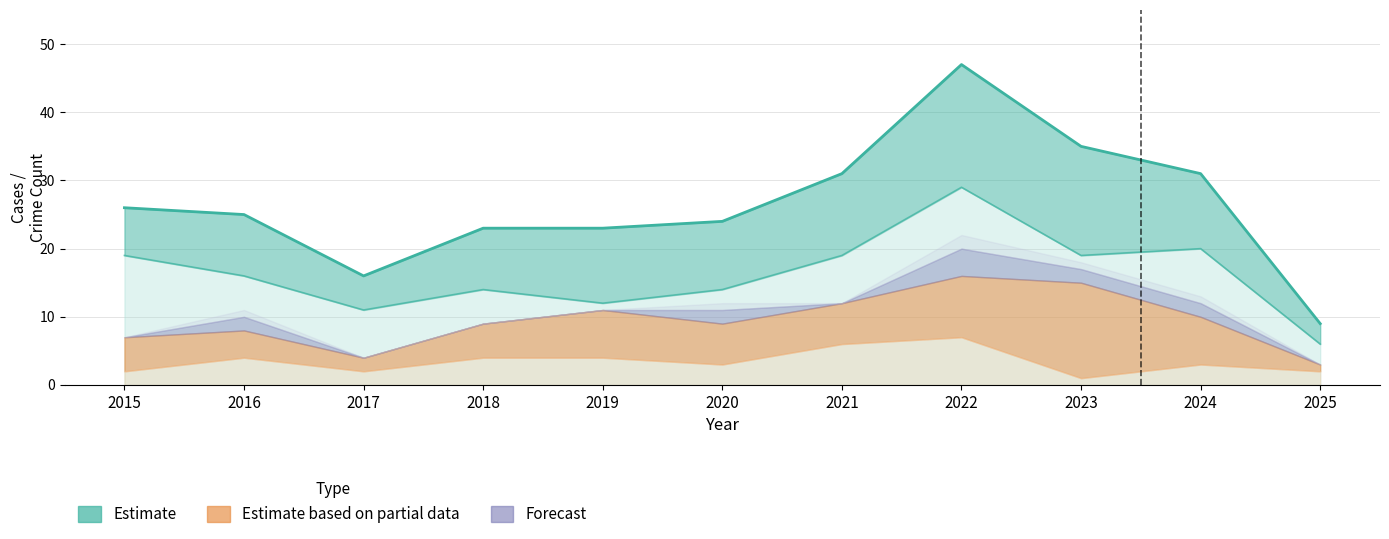

At how many categories does at least one series exceed 31?

2